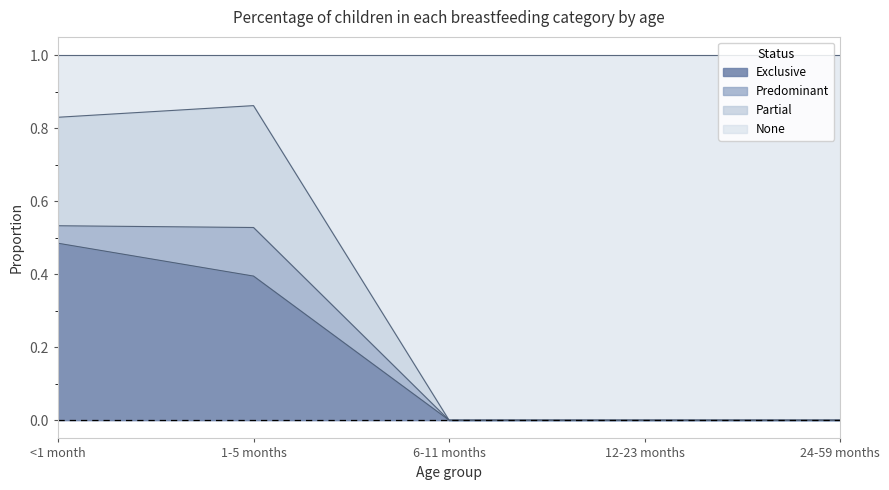

True or false: Exclusive has a value of 0.0 at 24-59 months.

True